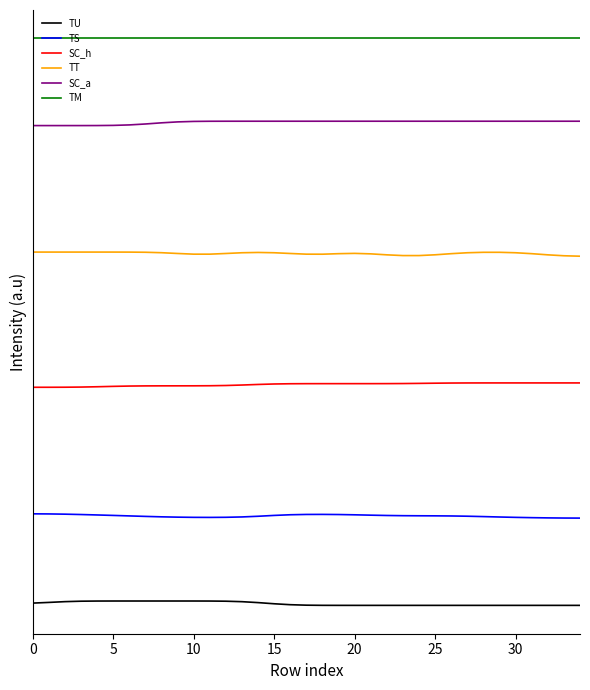

True or false: SC_h has more than 2 interior local peaks.

False